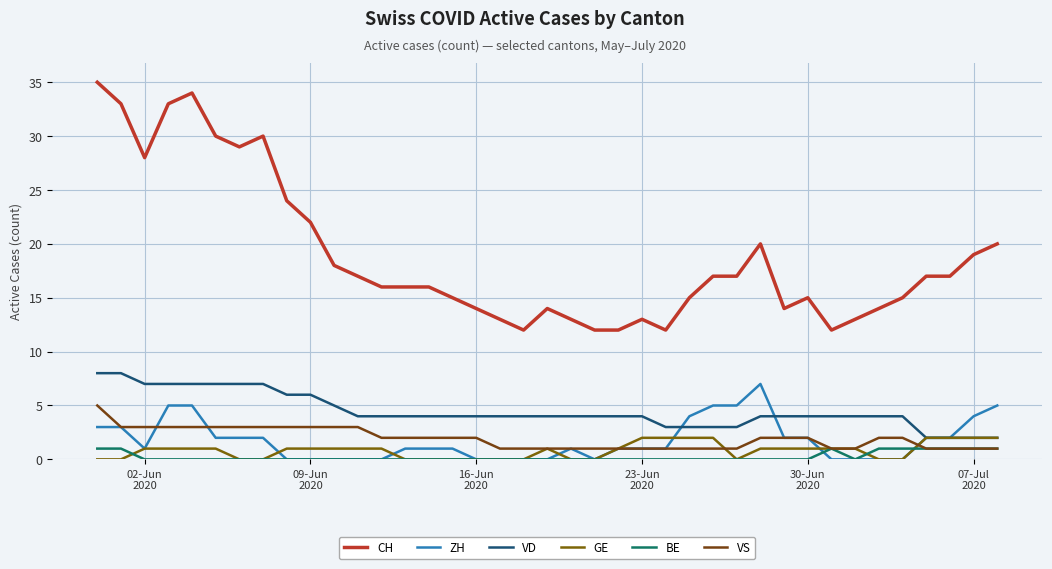

What is the minimum value for VD?

2